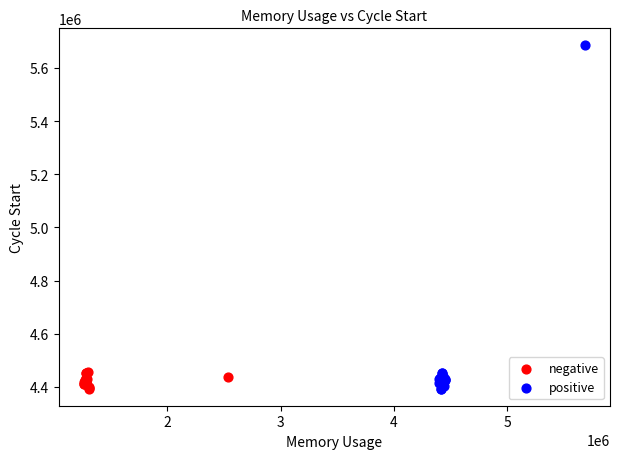

Which series contains the highest Y value?

positive